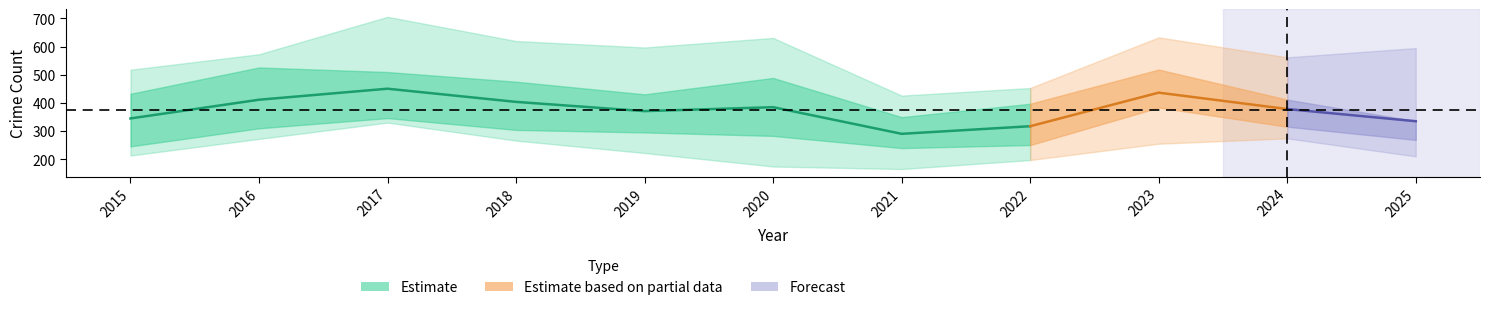

What is the sum of all Garfield Park values?

3842